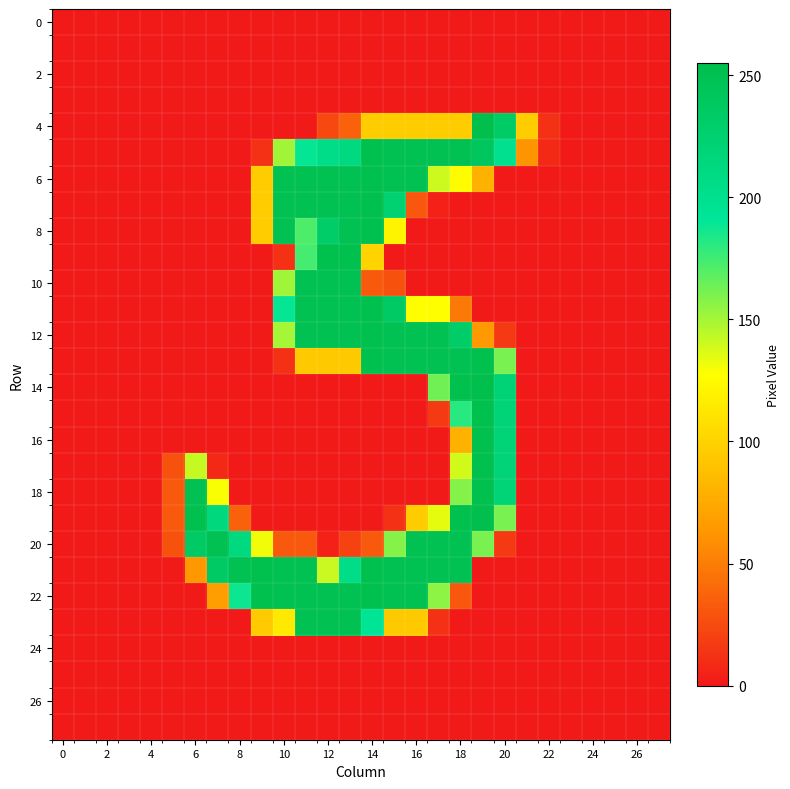

Which series has the largest range (max minus min)?

4